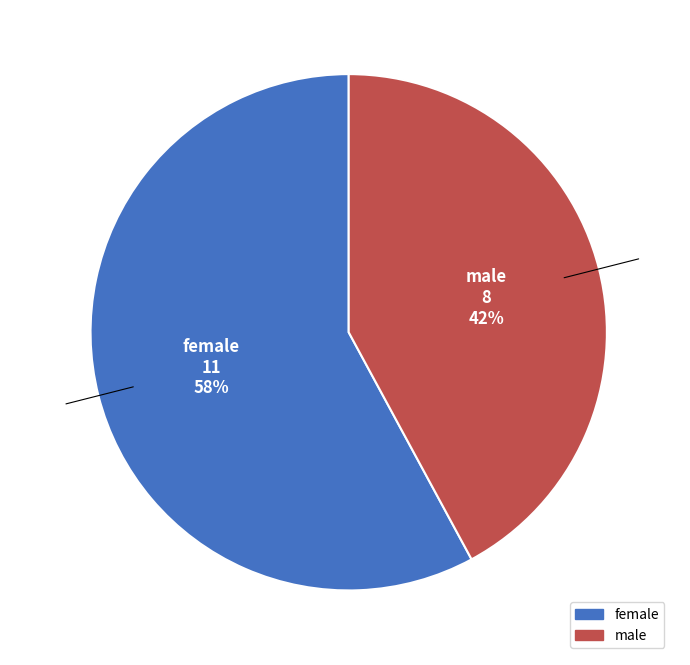

To the nearest percent, what is the combined percentage of female and male?

100%